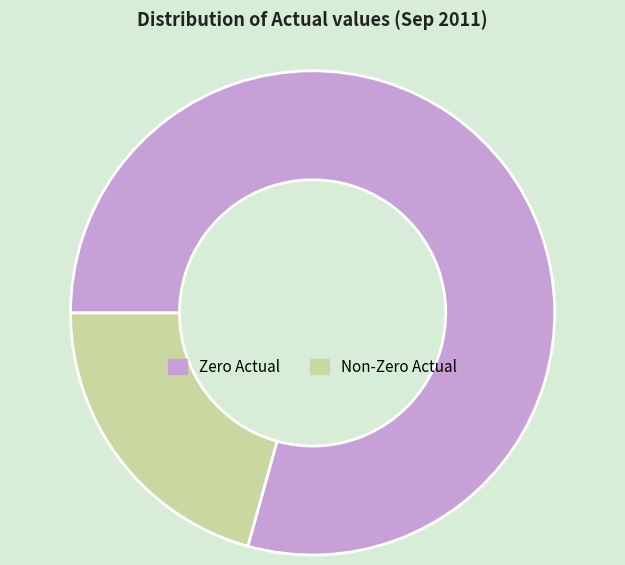

What is the smallest slice in the pie chart?

Non-Zero Actual